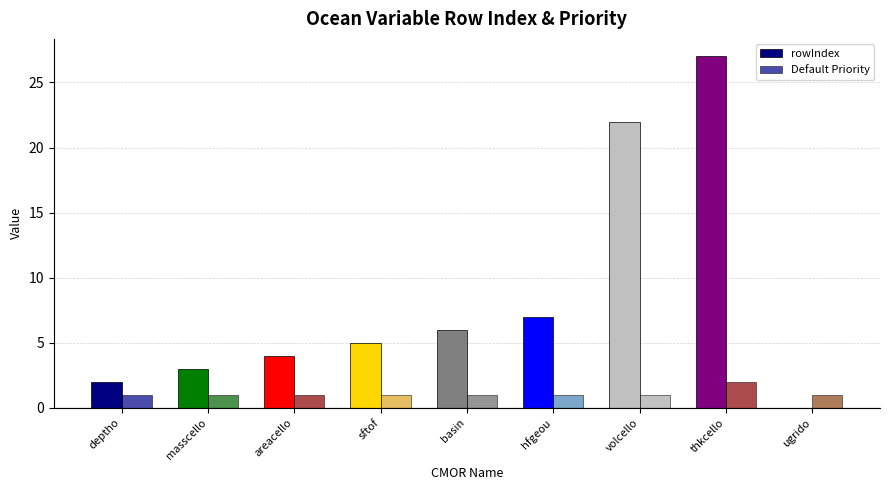

What is the difference between the Default Priority values at areacello and thkcello?

1